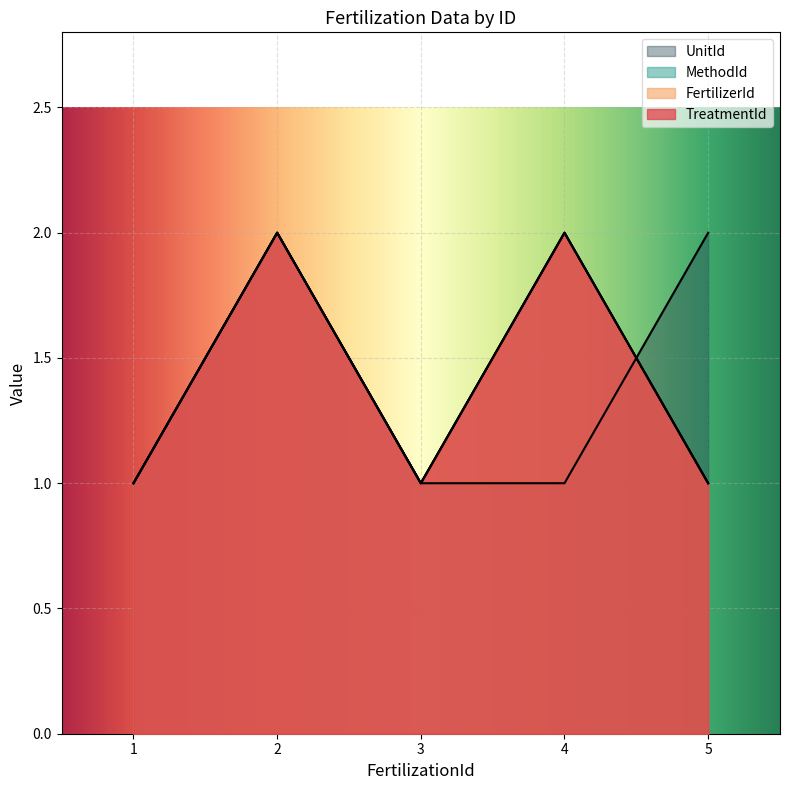

What value does the TreatmentId series have at 2?

2